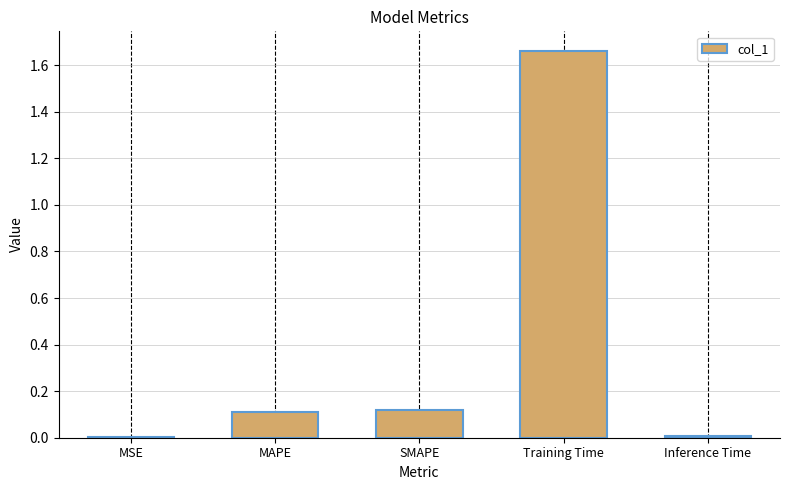

What is the sum of all values?

1.9